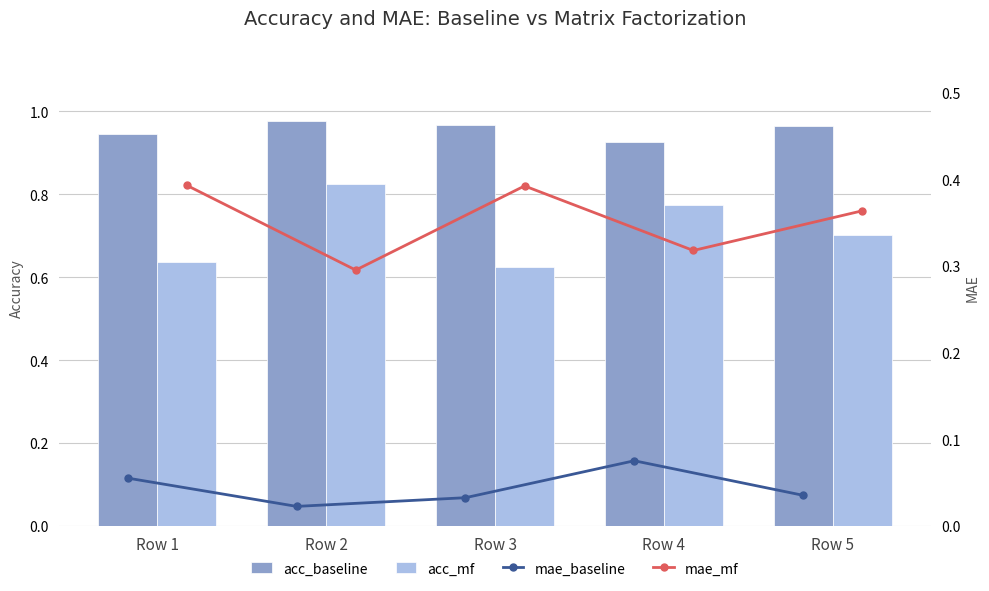

Reading left to right, list all the values displayed in this chart.

acc_baseline: 0.9	1.0	1.0	0.9	1.0
acc_mf: 0.6	0.8	0.6	0.8	0.7
mae_baseline: 0.1	0.0	0.0	0.1	0.0
mae_mf: 0.4	0.3	0.4	0.3	0.4